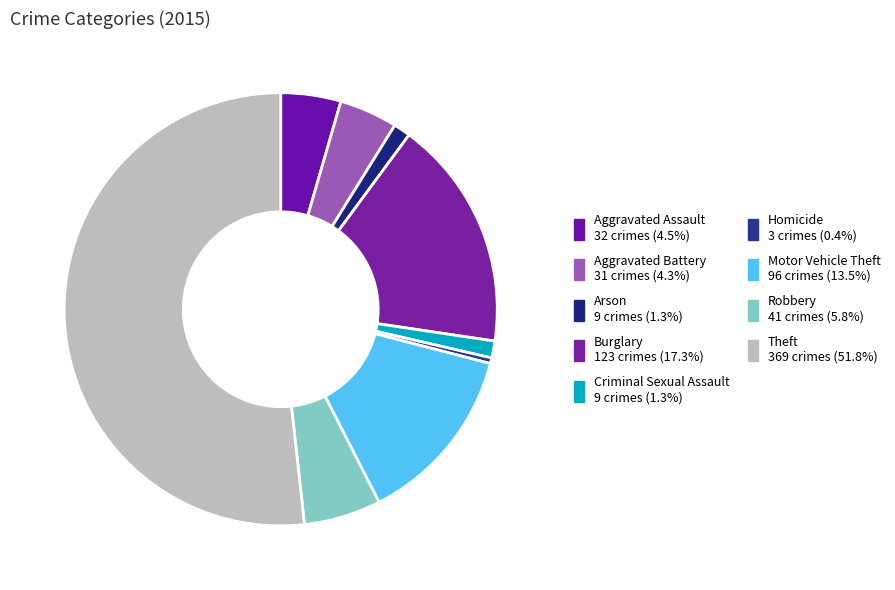

How many slices are in this pie chart?

9